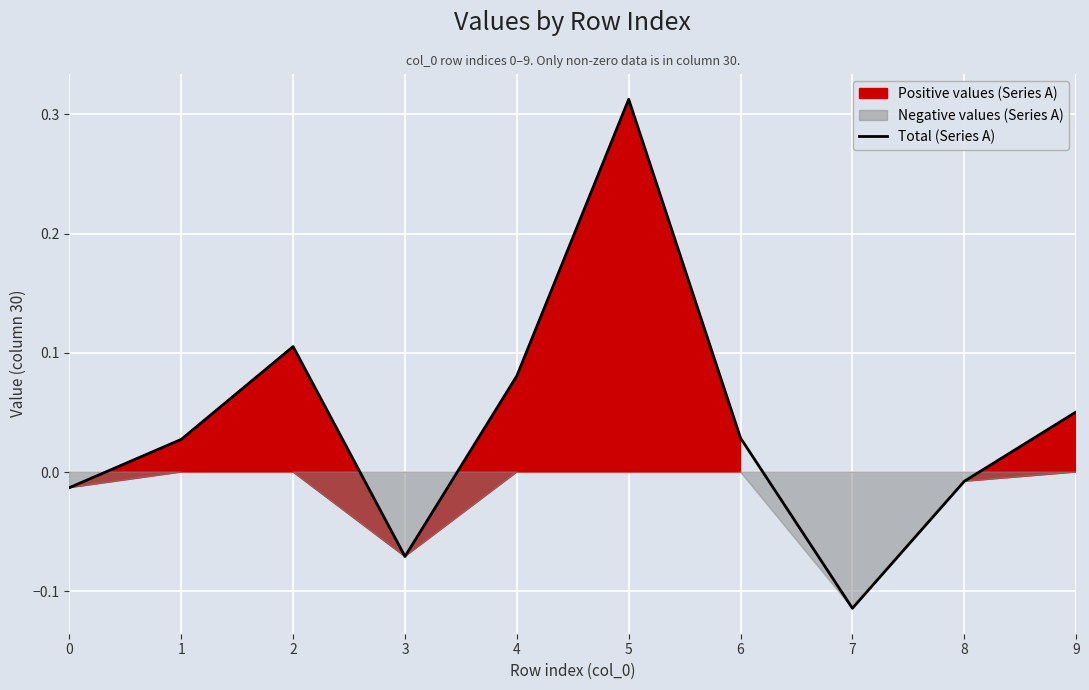

Where is the data nearest to the value 0?

8